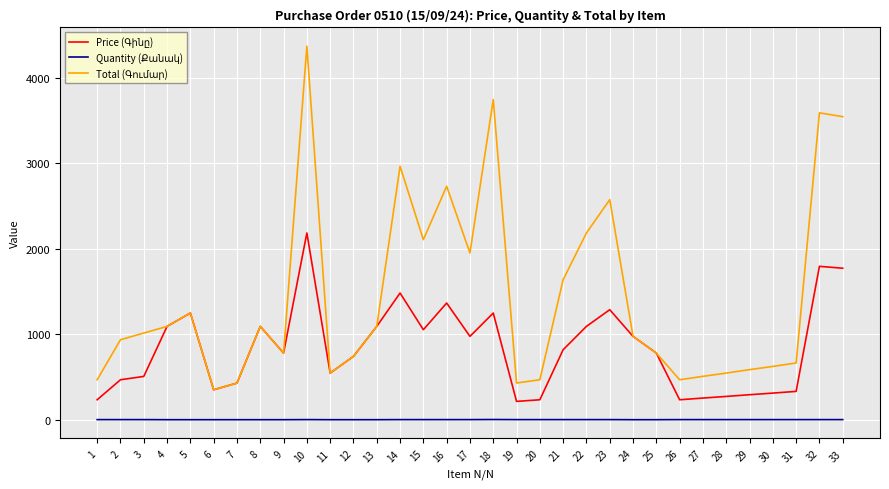

At which category is the sum across all series the highest?

10